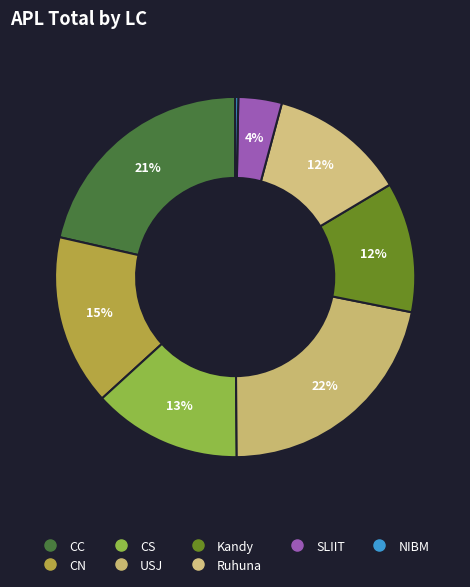

What is the largest slice in the pie chart?

USJ